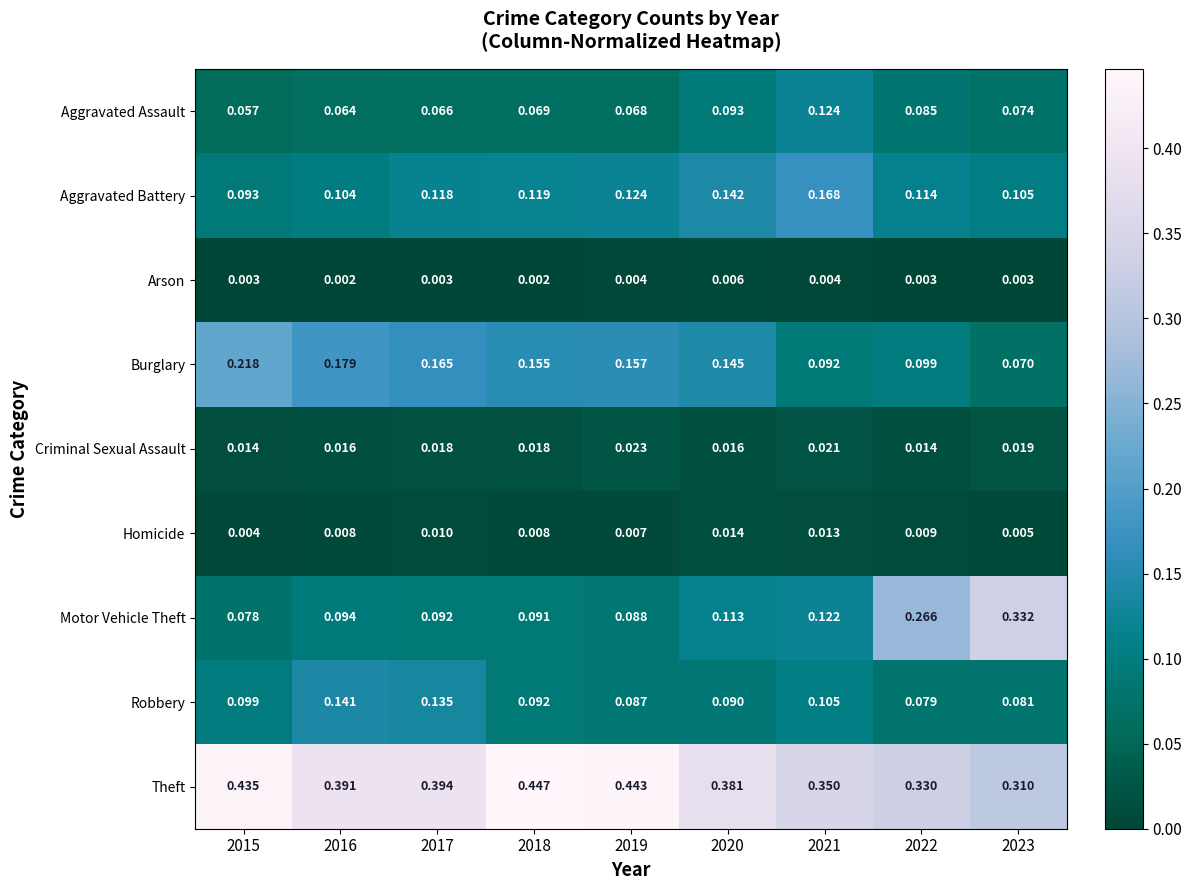

Is the value of Homicide at 2019 greater than the value of Robbery at 2021?

No